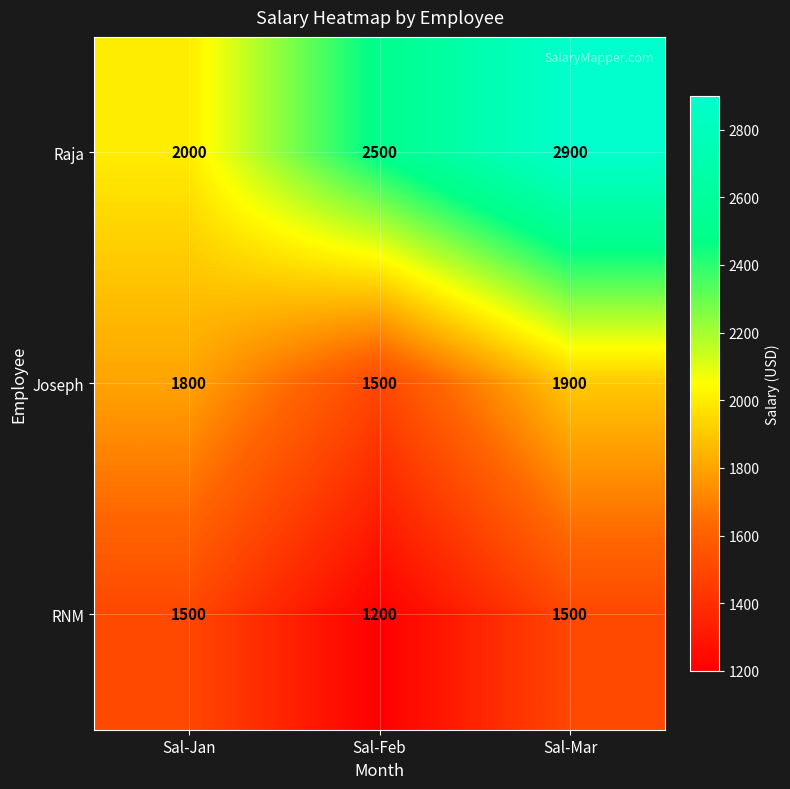

At which category is the sum across all series the highest?

Sal-Mar